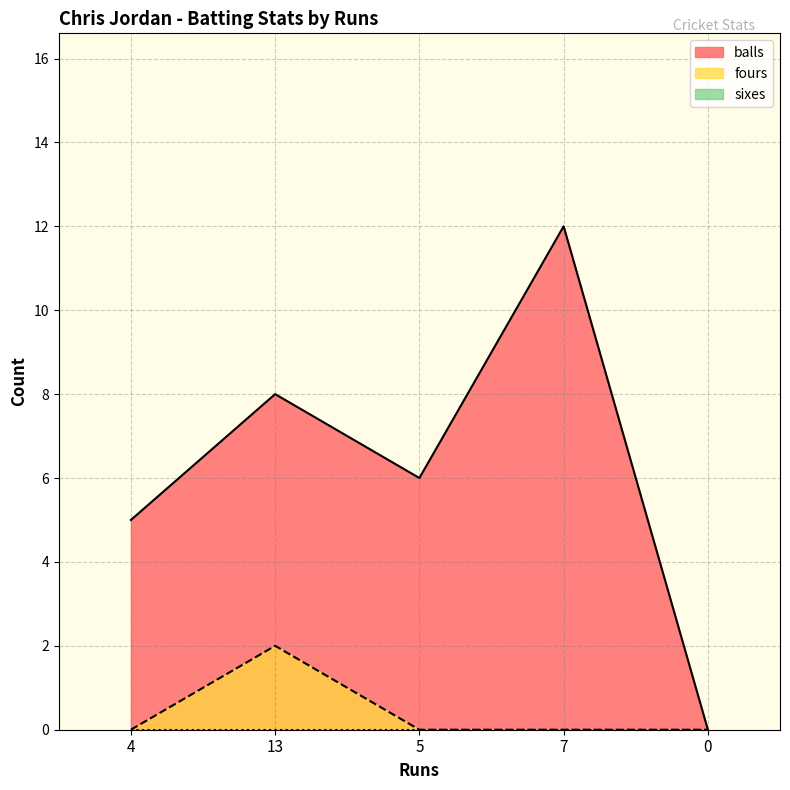

What is the average value of the balls series?

6